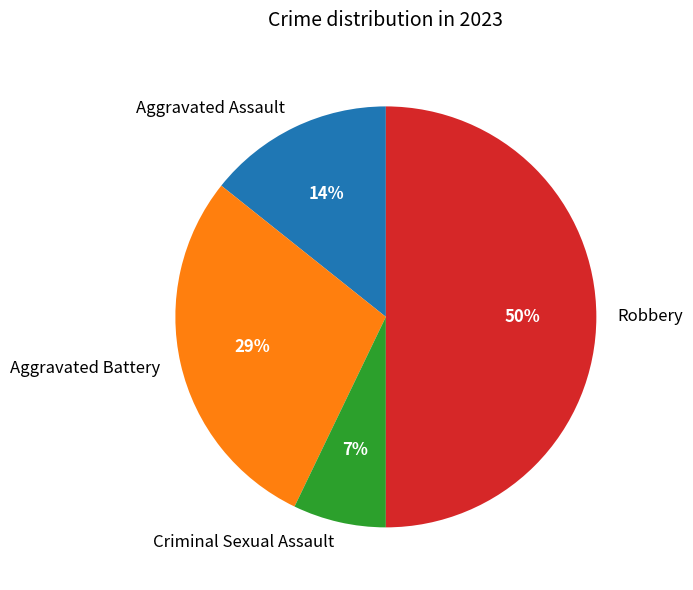

How many slices are in this pie chart?

4